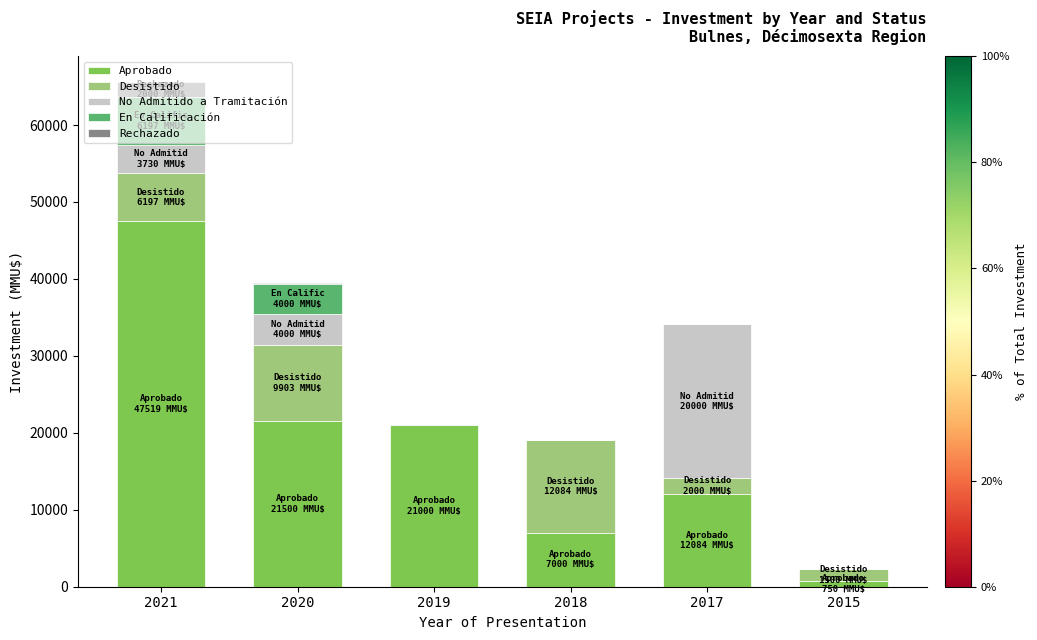

What is the highest value of the Aprobado series?

47519